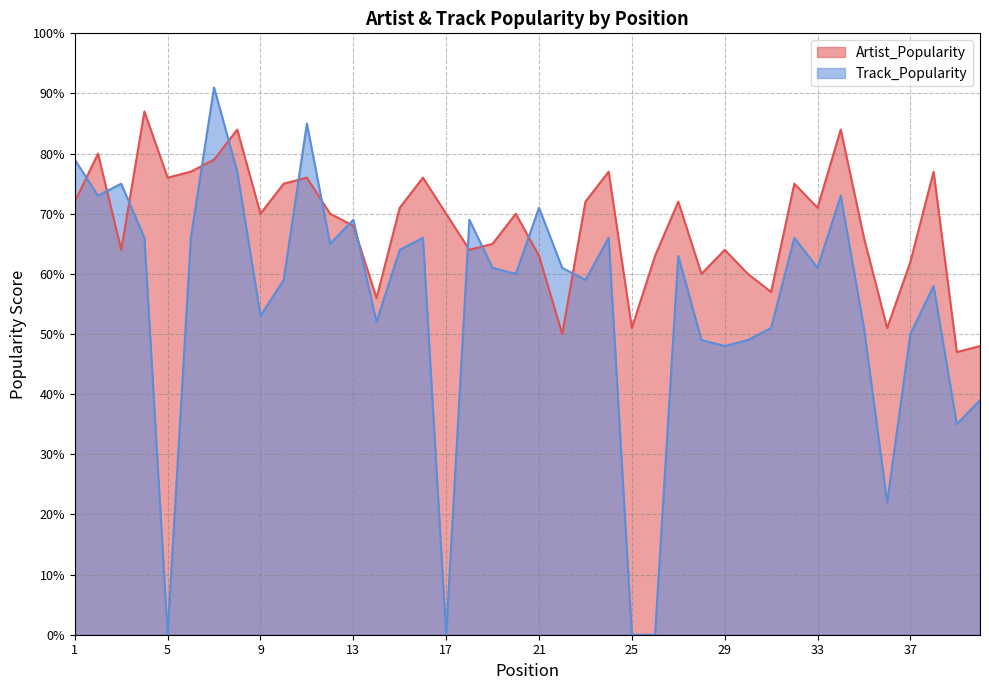

Rank the categories by Track_Popularity value from lowest to highest.

5, 17, 25, 26, 36, 39, 40, 29, 28, 30, 37, 31, 35, 14, 9, 38, 10, 23, 20, 19, 22, 33, 27, 15, 12, 4, 6, 16, 24, 32, 13, 18, 21, 2, 34, 3, 8, 1, 11, 7